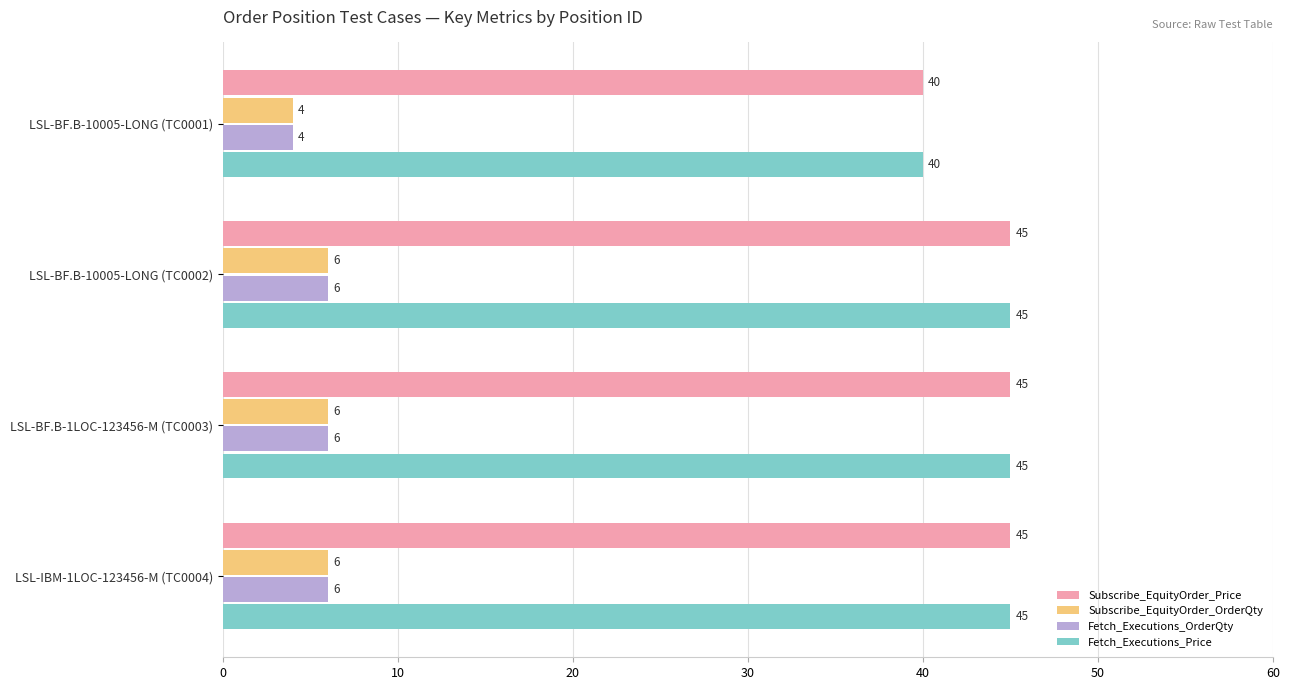

What is the spread (max minus min) of values at LSL-IBM-1LOC-123456-M (TC0004)?

39